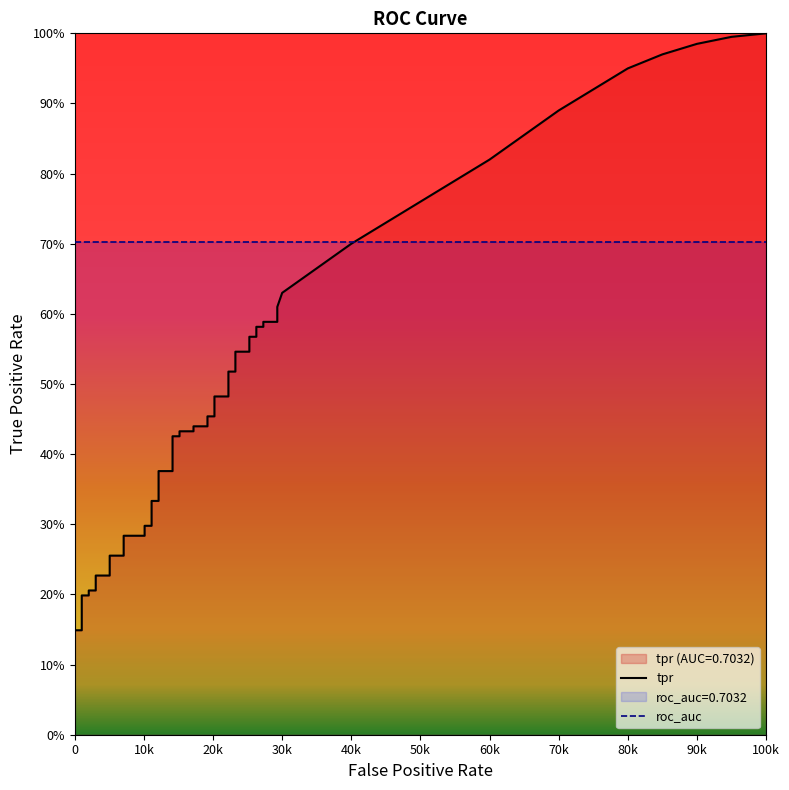

True or false: fpr has a value of 0.2 at 39.

False